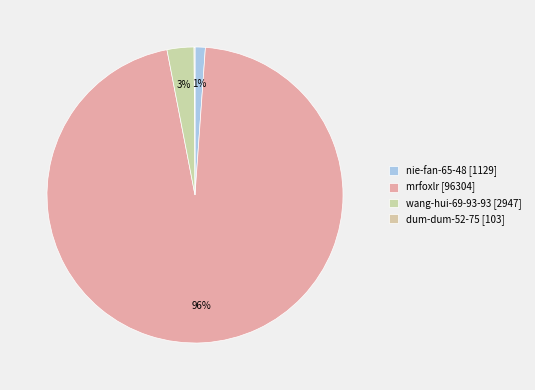

Which has a higher value, dum-dum-52-75 or mrfoxlr?

mrfoxlr